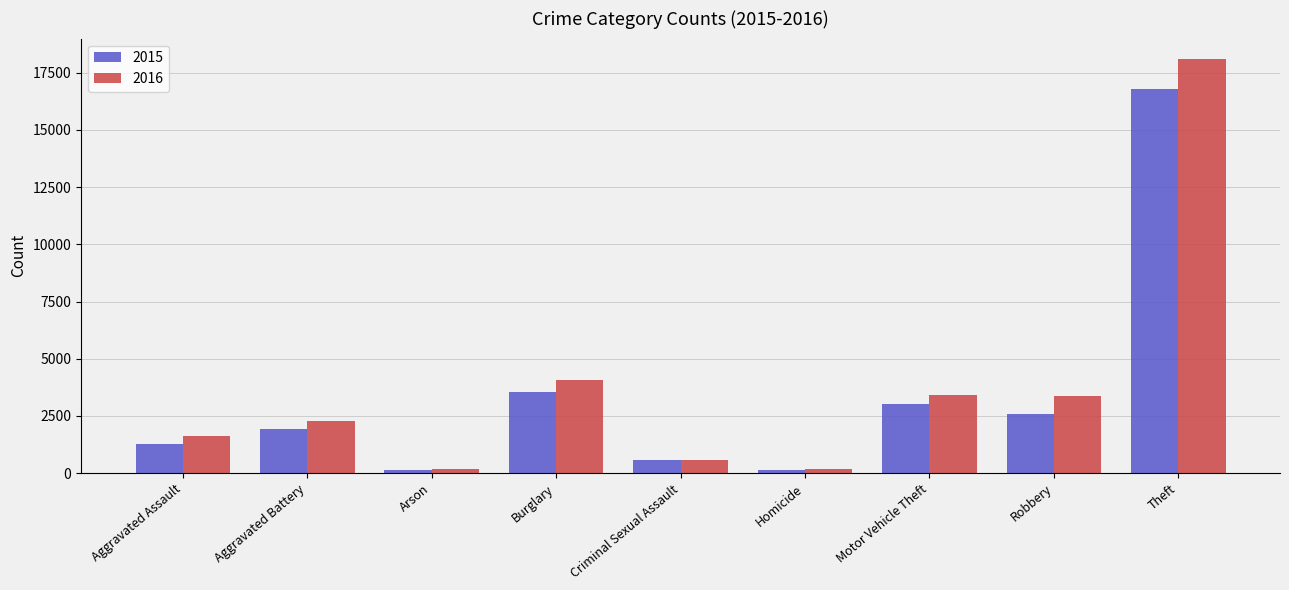

Which category has the highest value across all series?

Theft